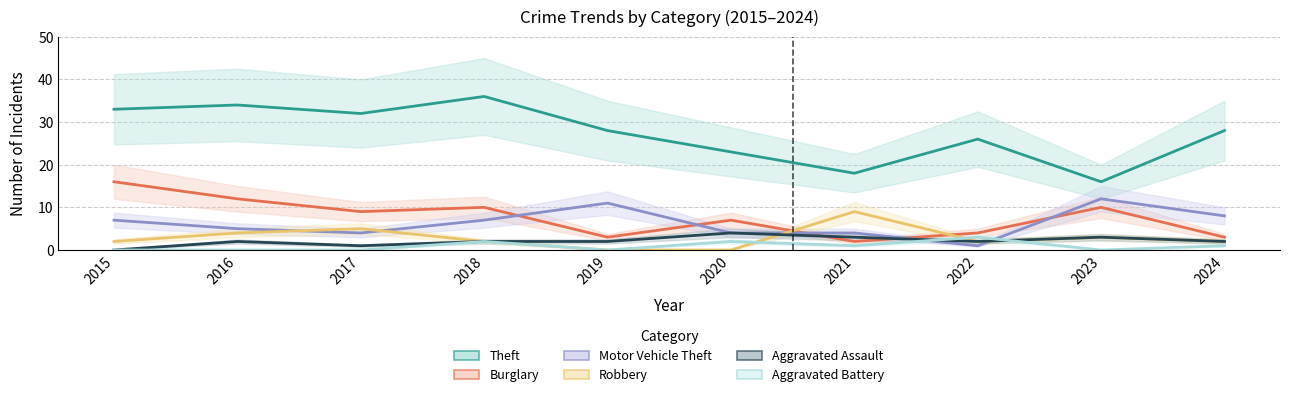

Is it true that Aggravated Battery equals 3 at 2020?

False